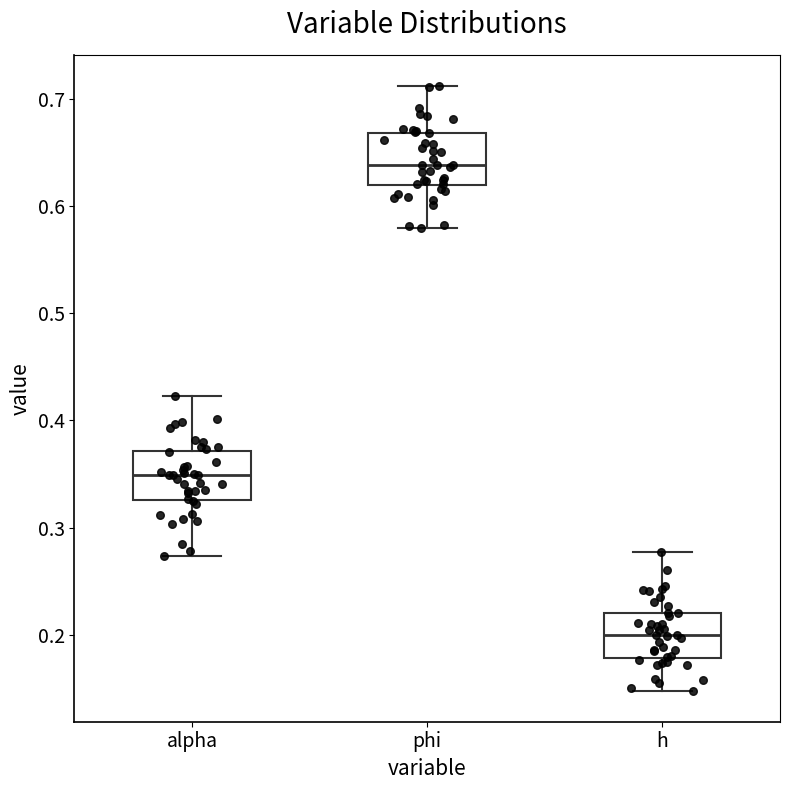

Where is the lower edge of the box for h on the y-axis? The values are not printed on the chart, so give them approximately, as read against the axis.

0.18